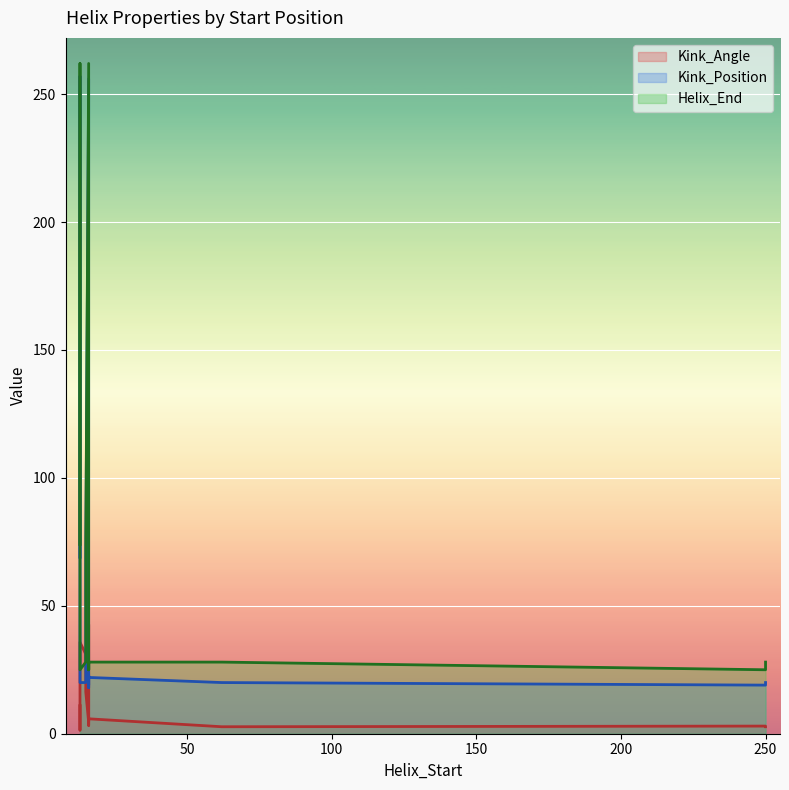

The Helix_End series shows 28.0 at 250. True or false?

True